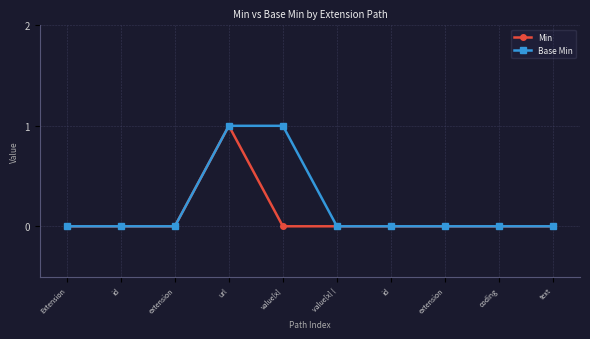

How many lines are shown in the chart?

2